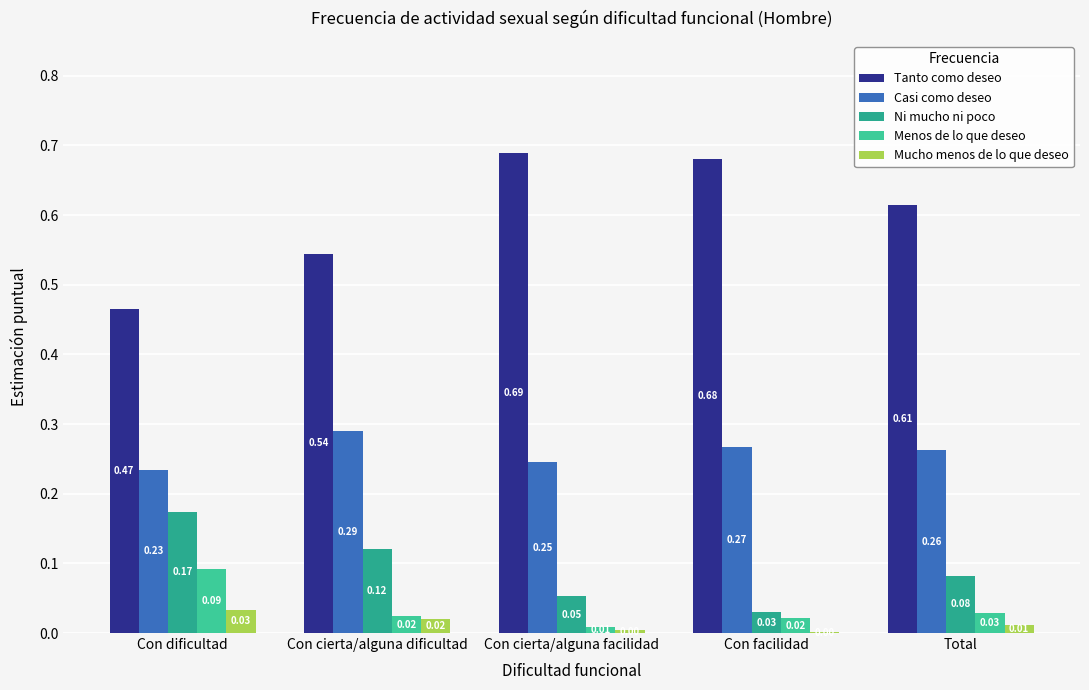

How many groups of bars are there?

5